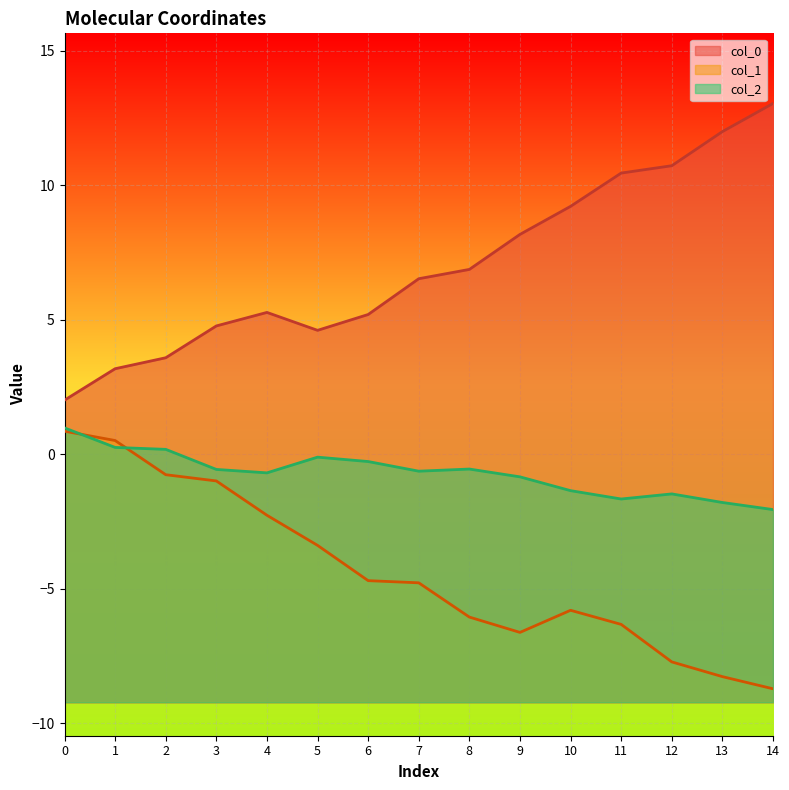

How many values in the col_0 series exceed 6?

8